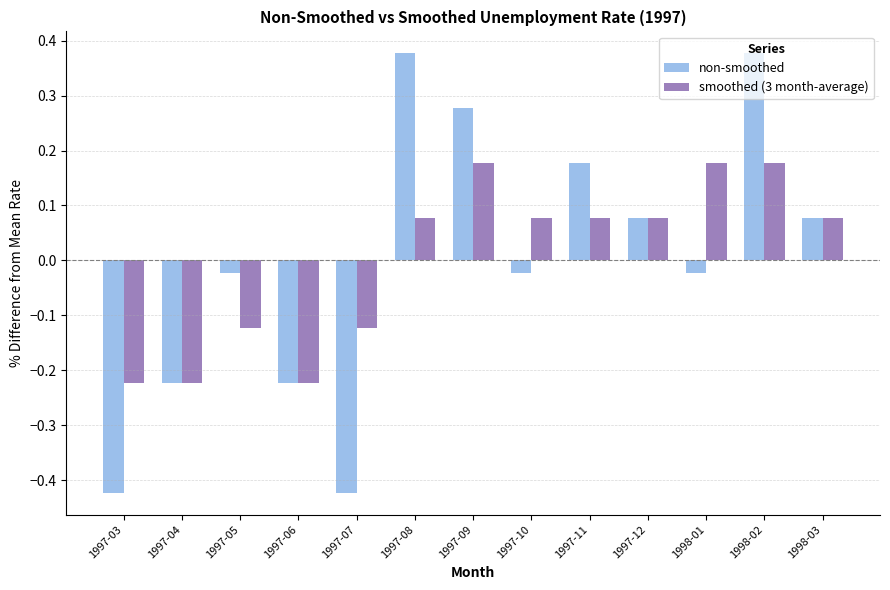

Is it true that smoothed (3 month-average) equals -0.3 at 1997-03?

False